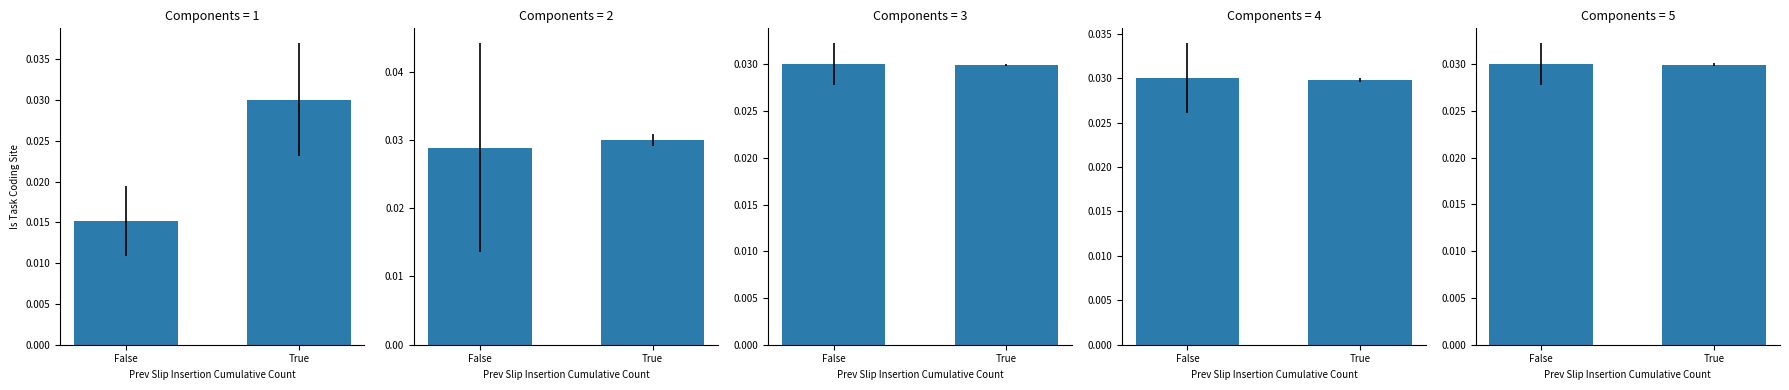

At which category is the sum across all series the highest?

True